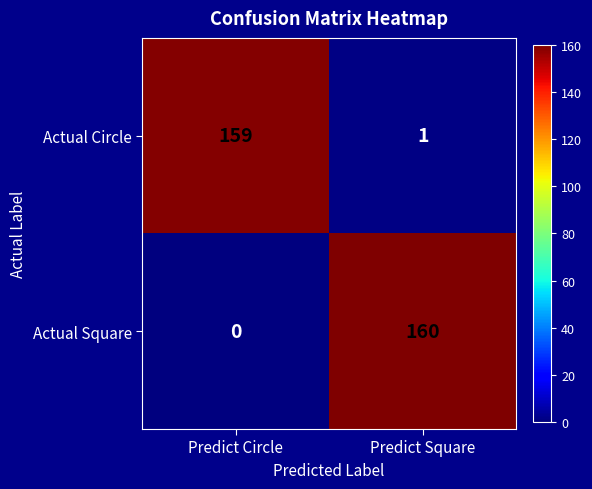

At Predict Circle, list the series in order from largest to smallest.

Actual Circle, Actual Square